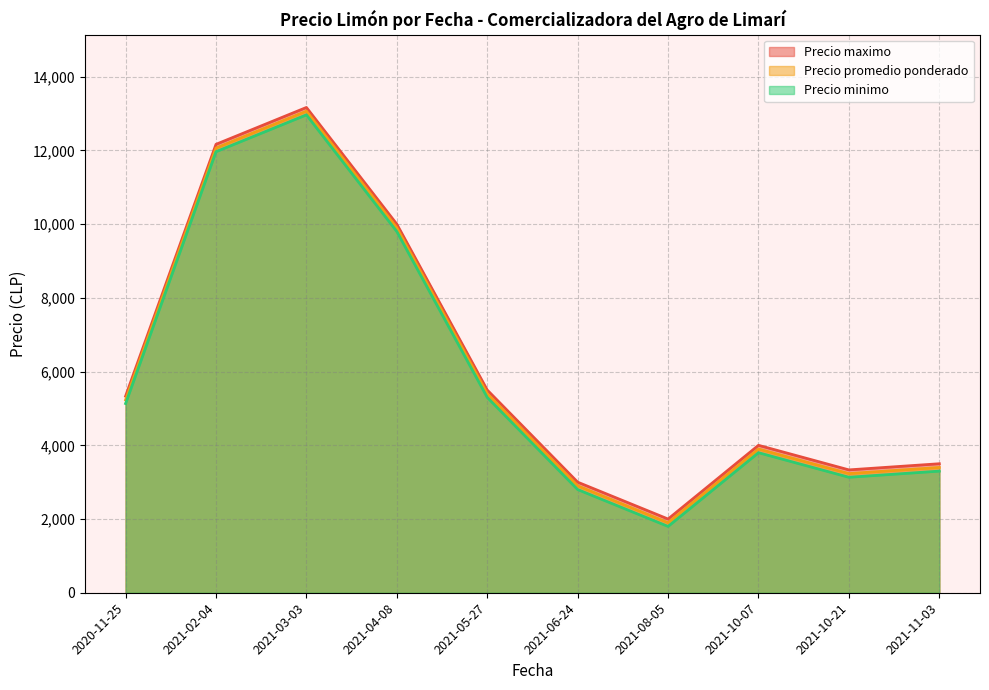

Is it true that Precio promedio ponderado equals 7960 at 2021-05-27?

False